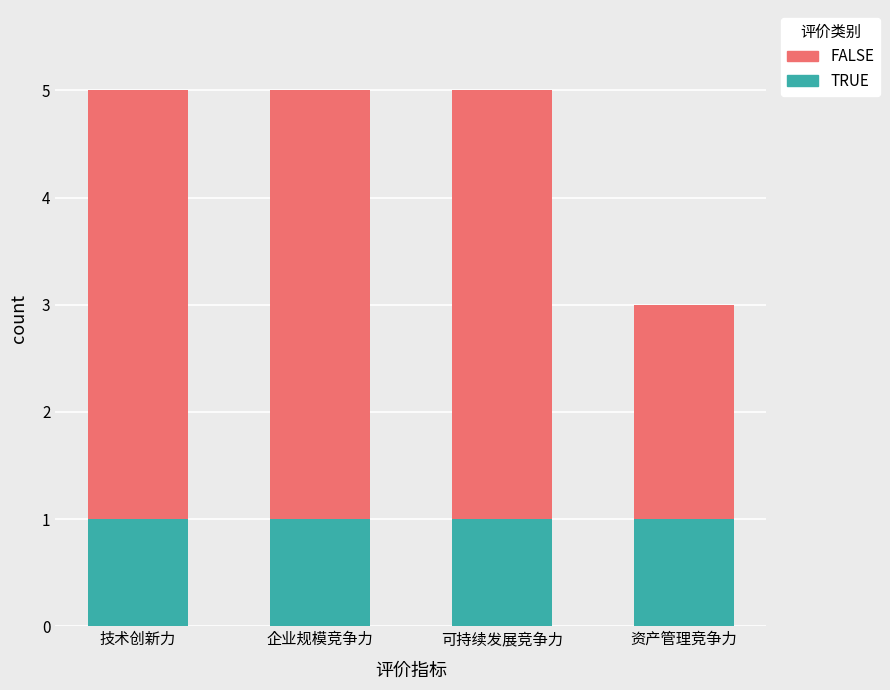

What is the total value across all series at 可持续发展竞争力?

5